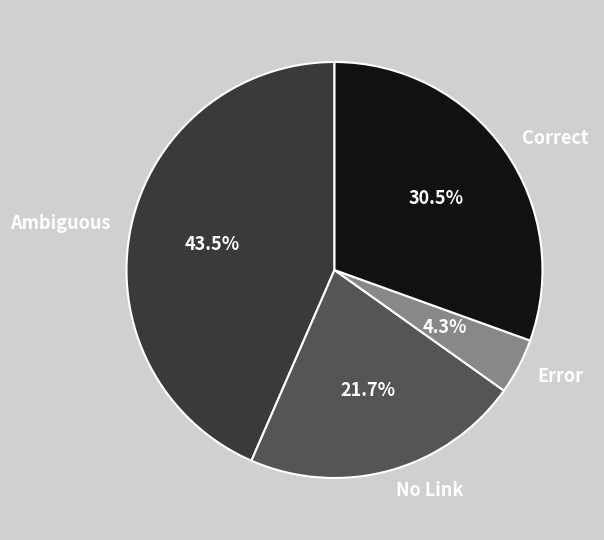

Rank the categories by value from highest to lowest.

Ambiguous, Correct, No Link, Error